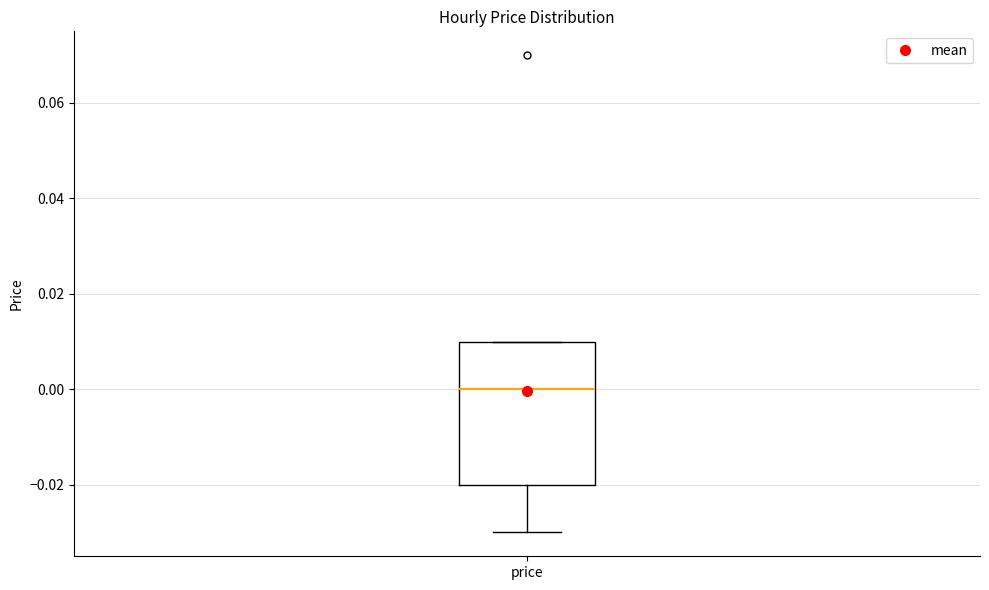

Transcribe this box plot: give where the median line is, the range the box spans, and where the two whiskers end, as read against the y-axis. The values are not printed on the chart, so give them approximately, as read against the axis.

median 0.00, box -0.02 to 0.01, whiskers -0.03 to 0.01